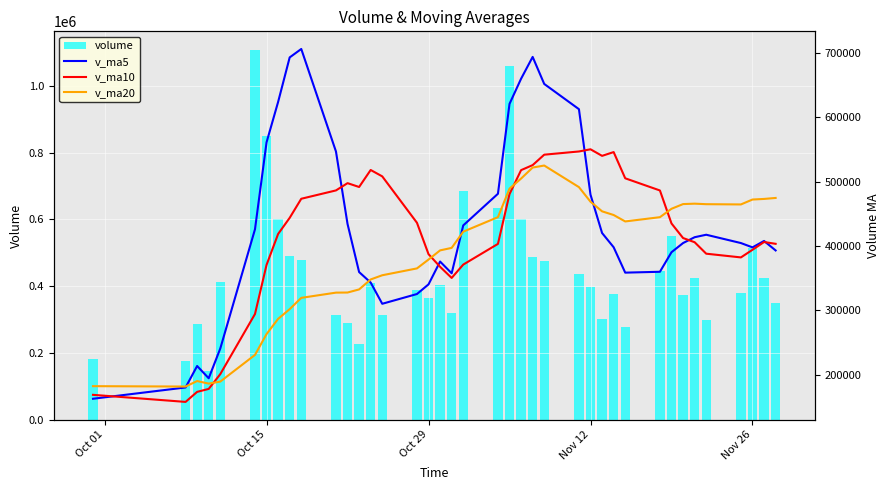

Reading left to right, extract all data points from this chart.

volume: 182654.1	175554.5	287062.5	146053.4	412848.9	1108489.4	850869.7	600975.7	491759.2	478288.6	312287.2	288387.1	227486.4	410068.3	313630.7	387993.1	363422.7	404568.5	318885.4	685449.6	633793.9	1061387.1	599956.4	488217.8	475490.4	437864.4	397384.8	302370.8	377695.6	278300.3	444622.2	549235.6	373547.3	422980.5	297572.1	380026.2	515753.8	423343.9	349379.1
v_ma5: 162872.0	180381.0	213746.5	194685.9	240834.7	426001.7	561064.8	623847.4	692988.6	706076.5	546836.1	434339.5	359641.7	343303.5	310371.9	325513.1	340520.2	375936.6	357700.1	432063.8	481224.0	620816.9	659894.5	693761.0	651769.2	612583.2	479782.8	420265.7	398161.2	358723.2	360074.8	390444.9	404680.2	413737.2	417591.5	404672.3	397976.0	407935.3	393215.0
v_ma10: 168955.4	157977.6	173569.2	178145.5	201086.5	294436.9	370722.9	418797.0	443837.2	473455.6	486418.9	497702.2	491744.5	518146.0	508224.2	436174.6	387429.9	367789.2	350501.8	371217.9	403368.6	480668.6	517915.6	525730.5	541916.5	546903.6	550299.8	540080.1	545961.1	505246.2	486329.0	435113.8	412472.9	405949.2	388157.4	382373.5	394210.4	406307.8	403476.1
v_ma20: 182422.1	181823.7	190374.0	186378.1	189513.0	230957.6	263305.2	286953.9	302058.0	319572.0	327687.2	327839.9	332656.9	348145.8	354655.4	365305.7	379076.4	393293.1	397169.5	422336.7	444893.7	489185.4	504830.1	521938.3	525070.4	491539.1	468864.9	453934.6	448231.4	438232.0	444848.8	457891.2	465194.2	465839.9	465036.9	464638.6	472255.1	473193.9	474718.6